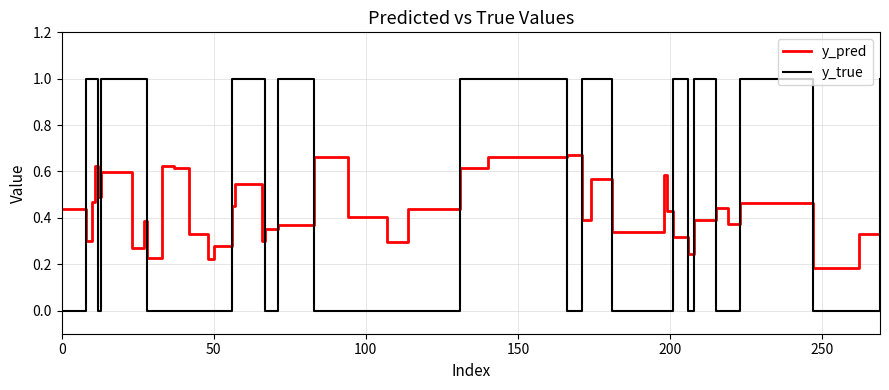

List the series in order of their peak value, highest first.

y_true, y_pred